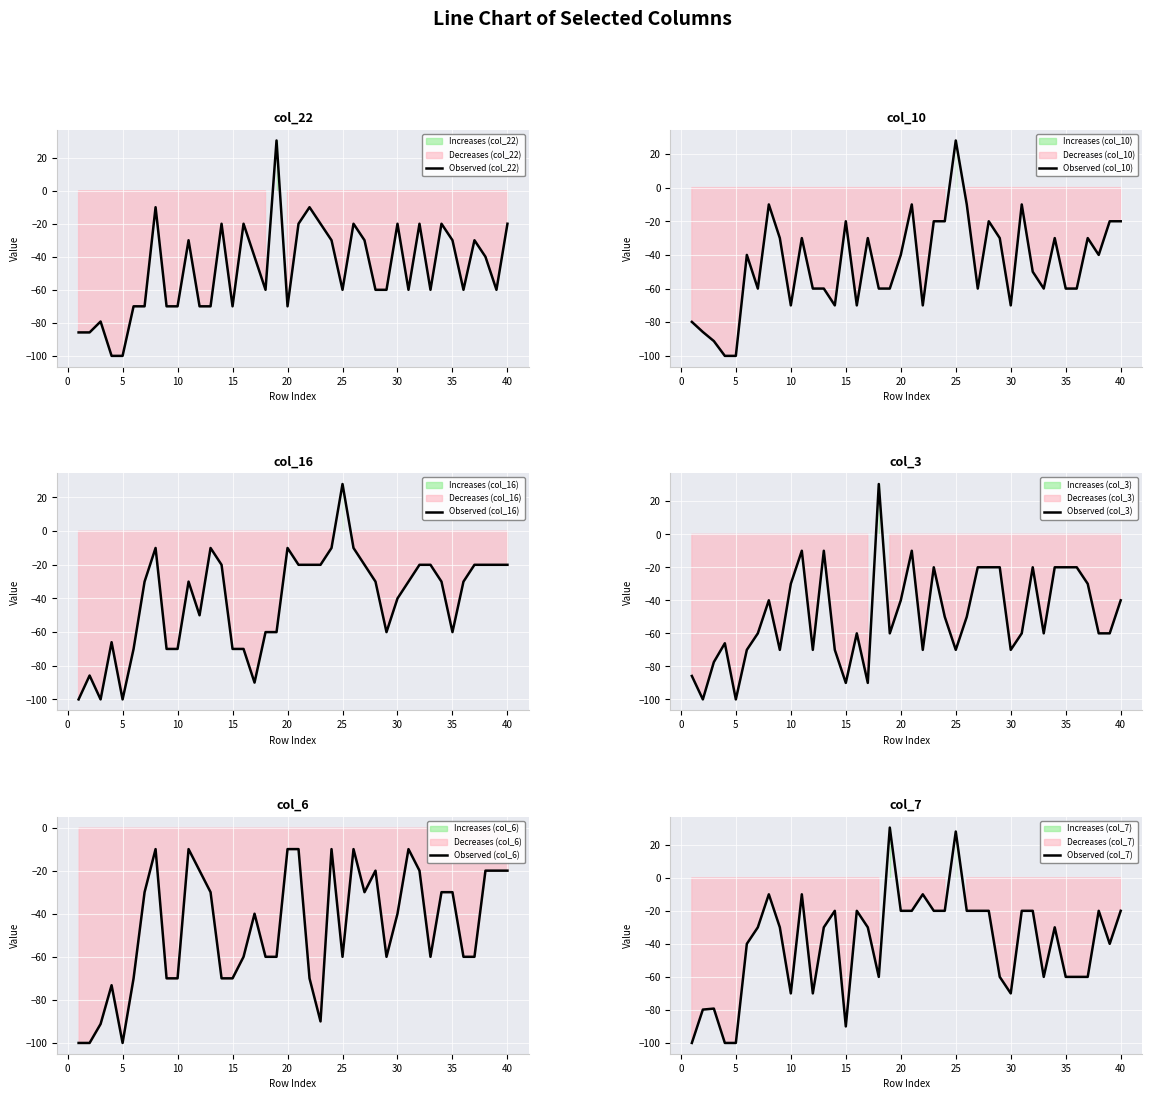

What is the minimum value for Observed (col_22)?

-100.0